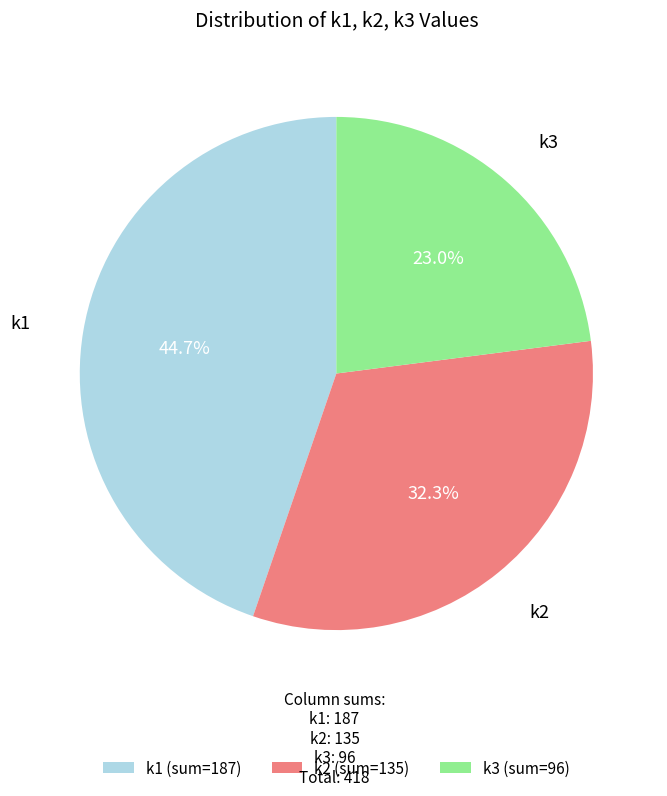

Does k3 (sum=96) account for over 50% of the chart?

No